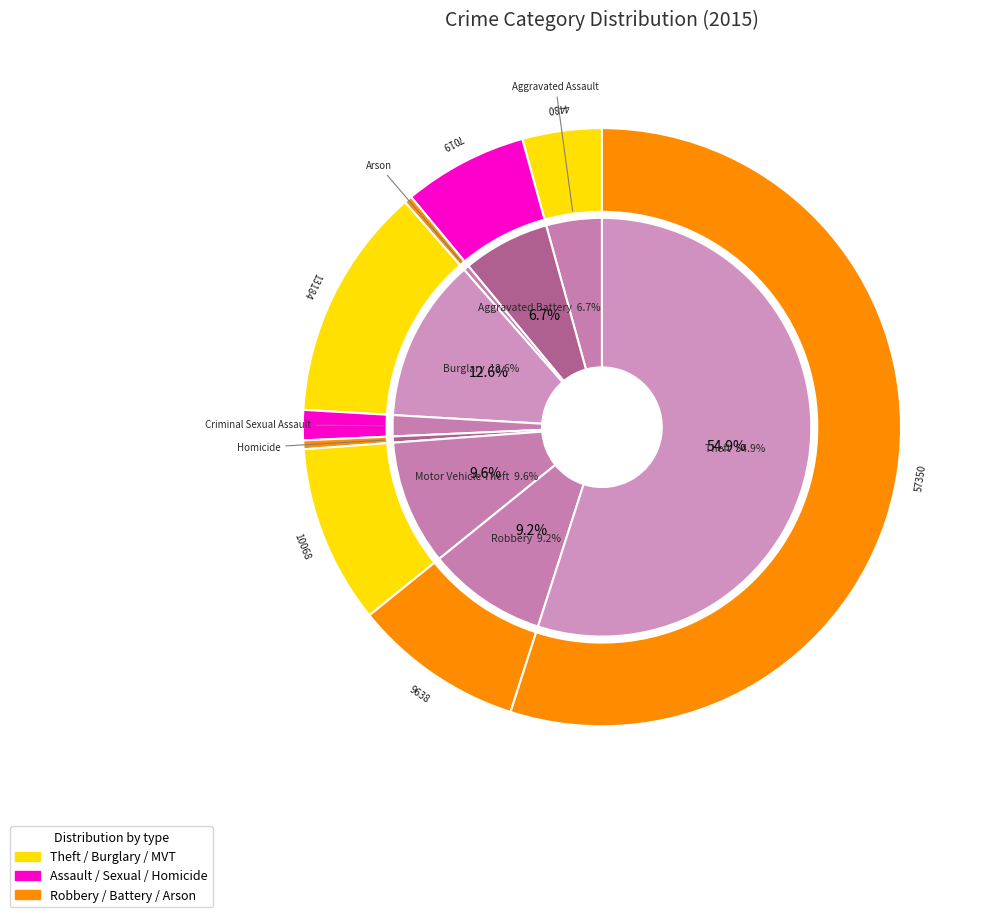

What is the ratio of the value at Aggravated Assault to the value at Criminal Sexual Assault?

2.6